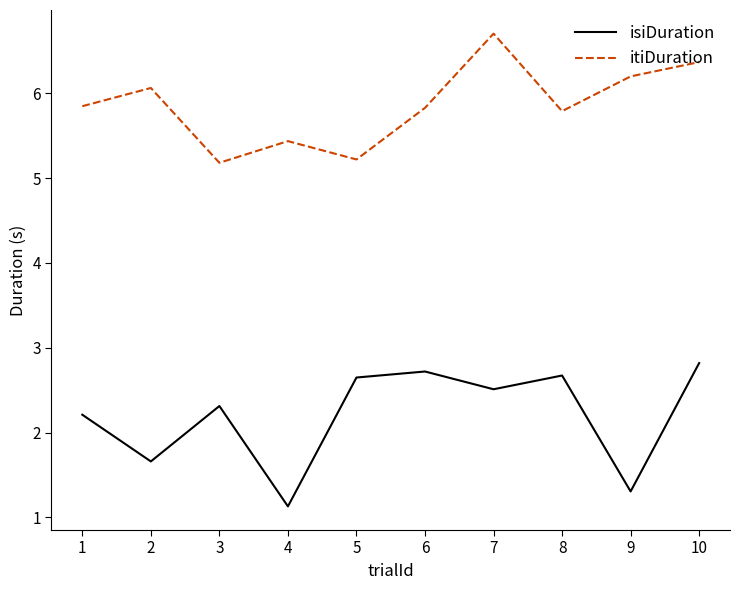

At which label does itiDuration reach its peak?

7